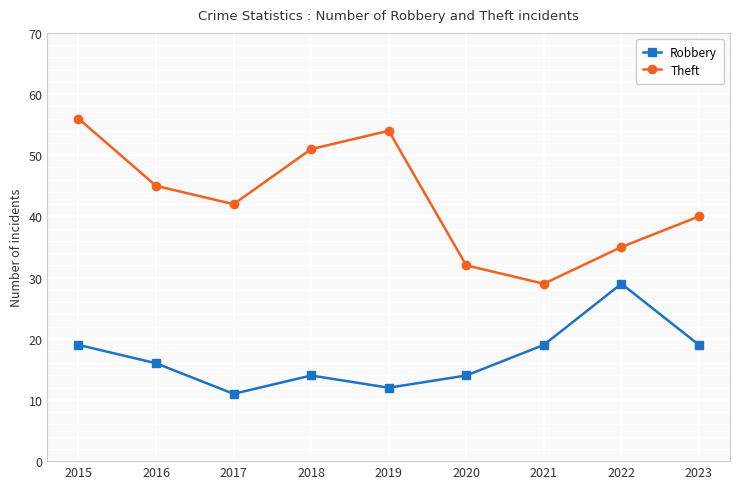

Reading left to right, extract all data points from this chart.

Robbery: 2015=19	2016=16	2017=11	2018=14	2019=12	2020=14	2021=19	2022=29	2023=19
Theft: 2015=56	2016=45	2017=42	2018=51	2019=54	2020=32	2021=29	2022=35	2023=40